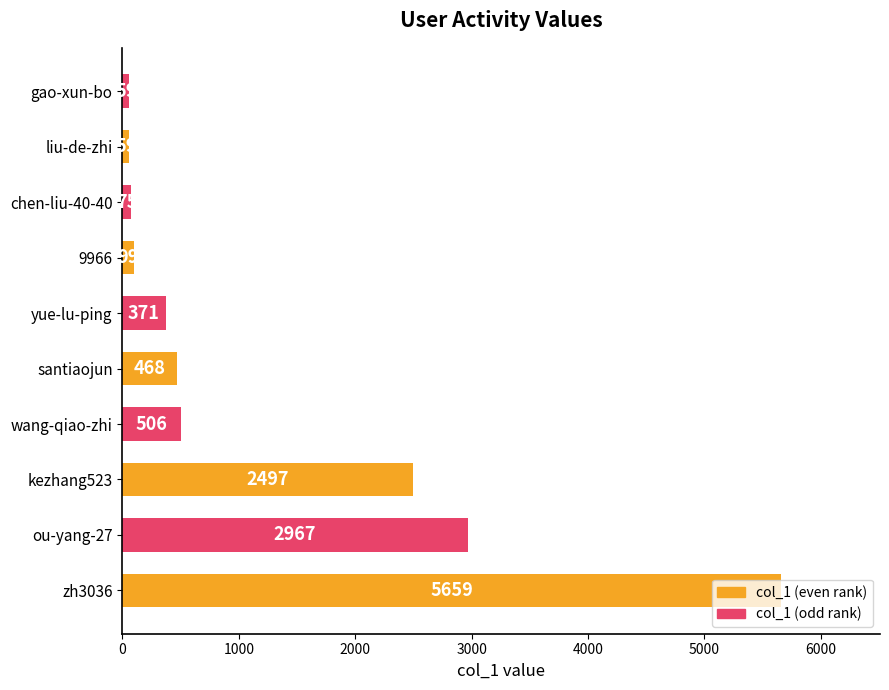

What is the change in value from 9966 to liu-de-zhi?

-40